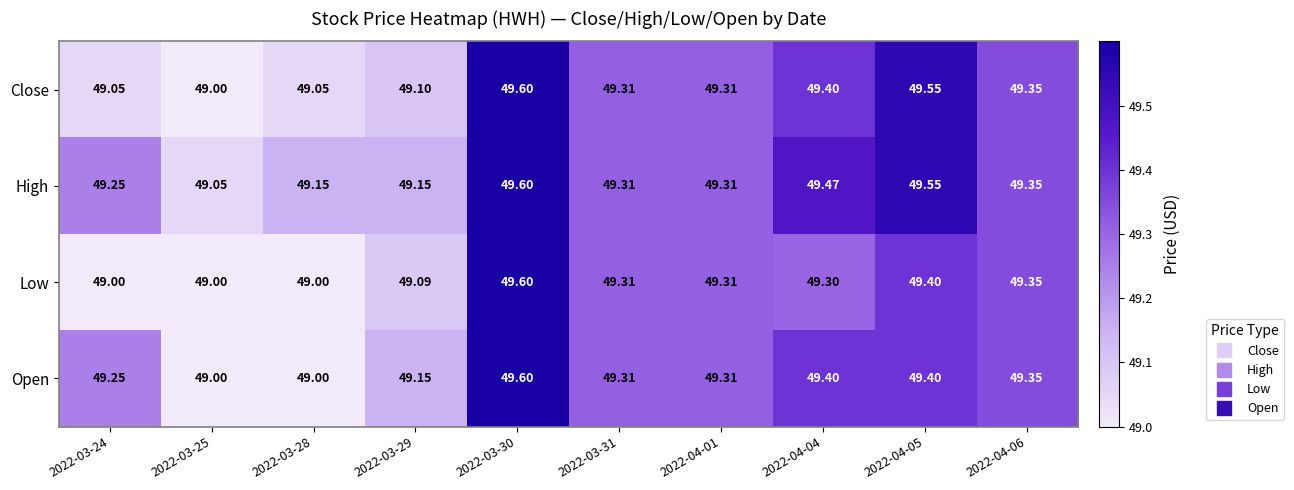

Is the value of Open at 2022-04-06 greater than the value of Close at 2022-03-24?

Yes